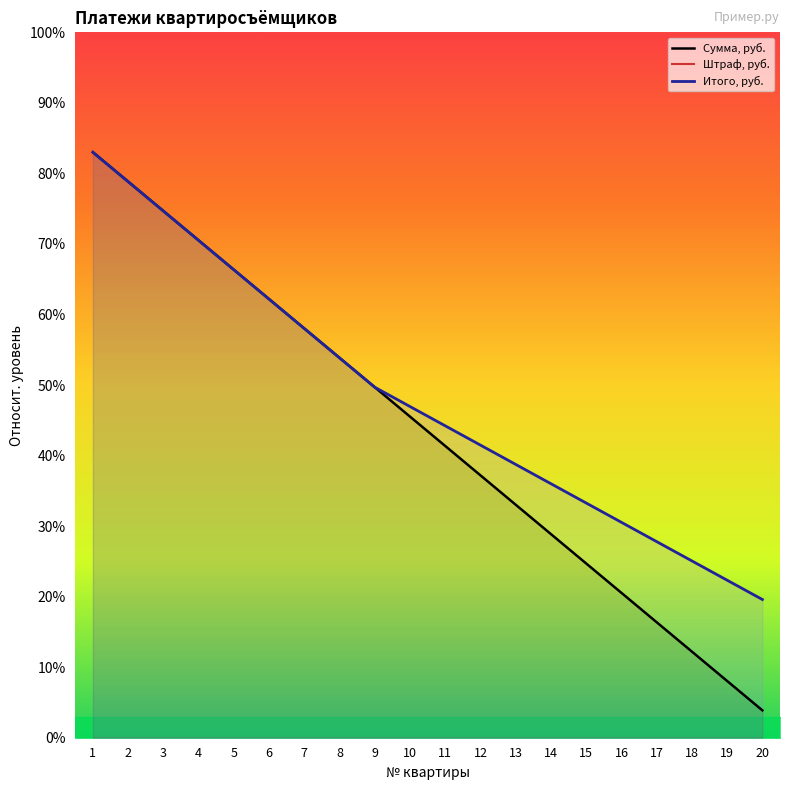

Read the Штраф, руб. value at 5.

-500.0